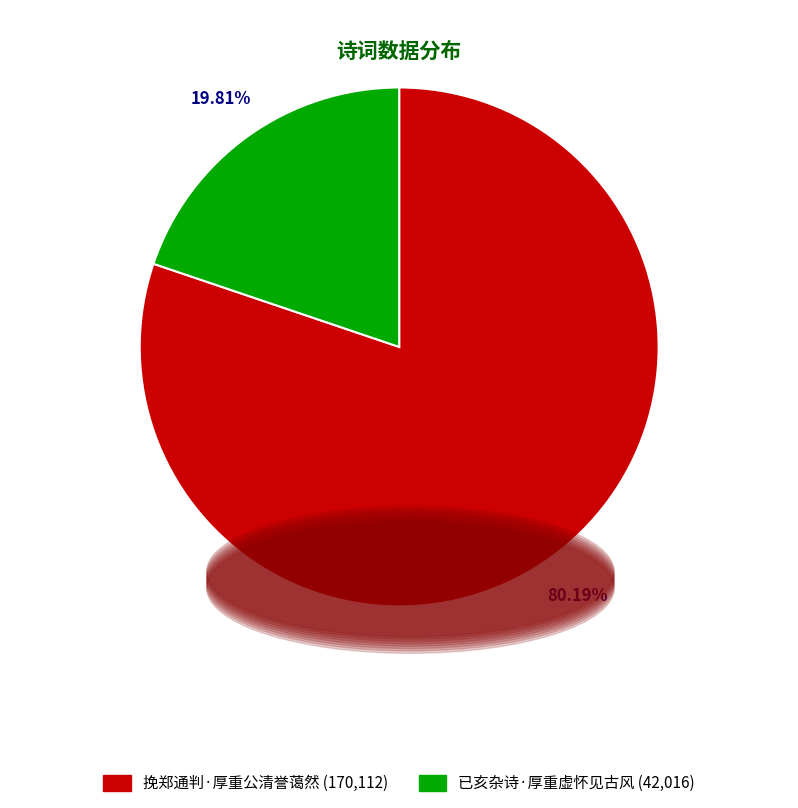

To the nearest percent, what is the combined percentage of 已亥杂诗·厚重虚怀见古风 and 挽郑通判·厚重公清誉蔼然?

100%